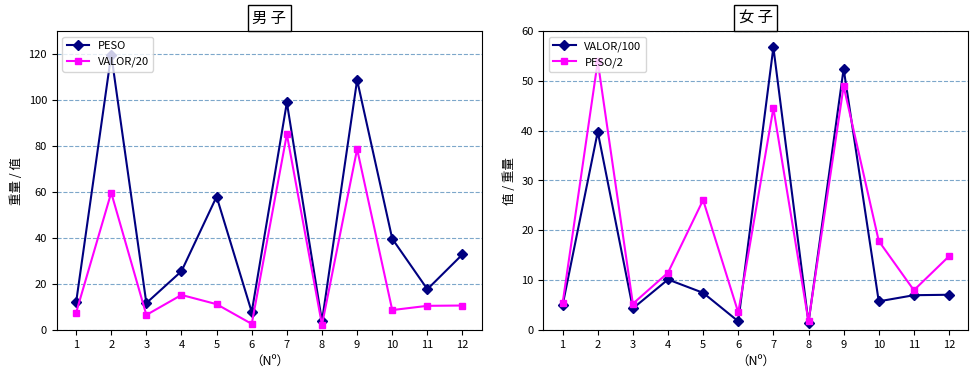

Rank the series at 5 from lowest to highest value.

VALOR/100, VALOR/20, PESO/2, PESO